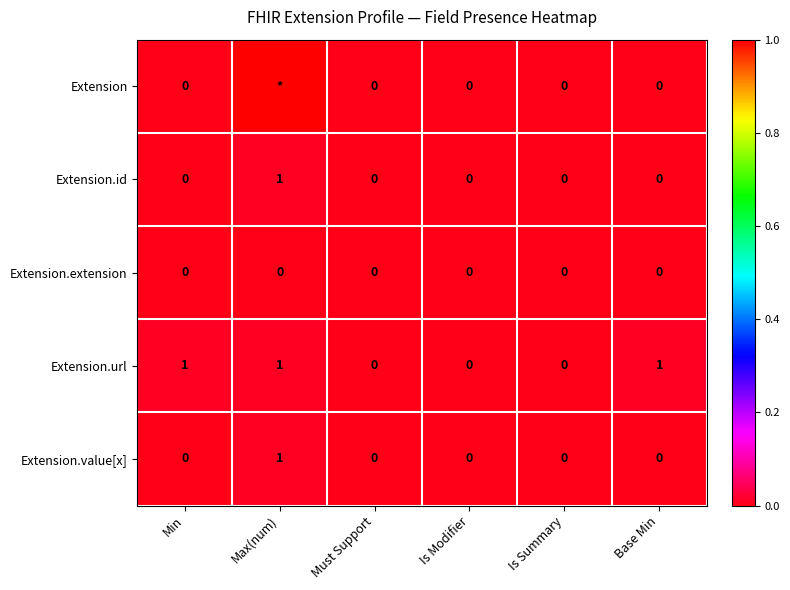

Which category has the highest value in the Extension.id series?

Max(num)